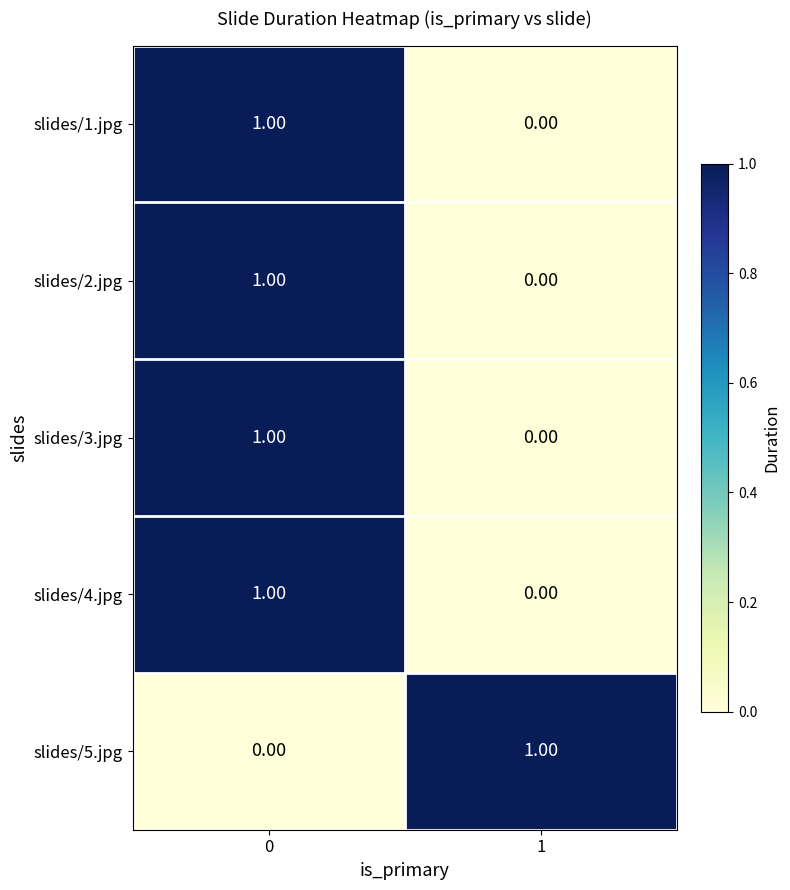

Is the value of slides/1.jpg at 0 greater than the value of slides/5.jpg at 0?

Yes